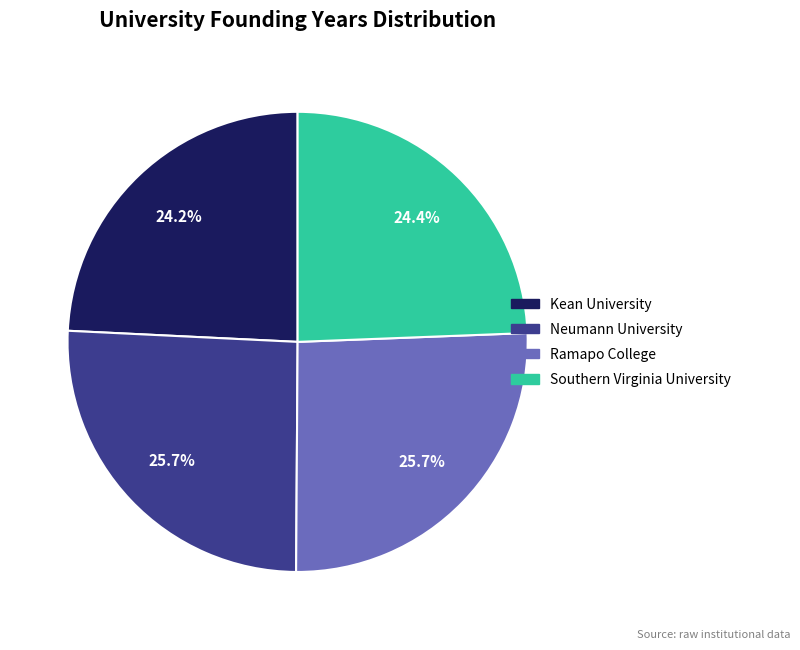

Count the number of slices in the pie.

4